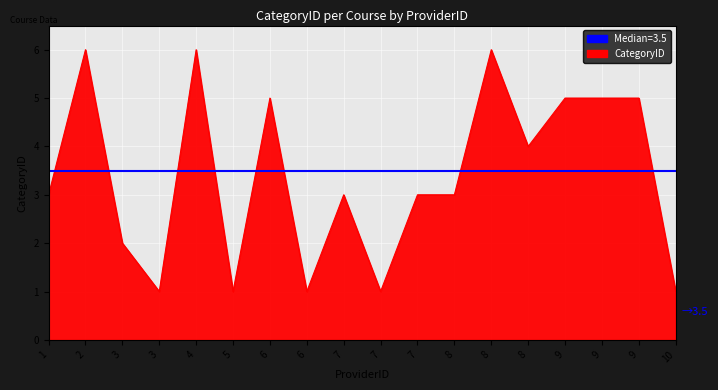

Which has a higher value, 7 or 7?

7